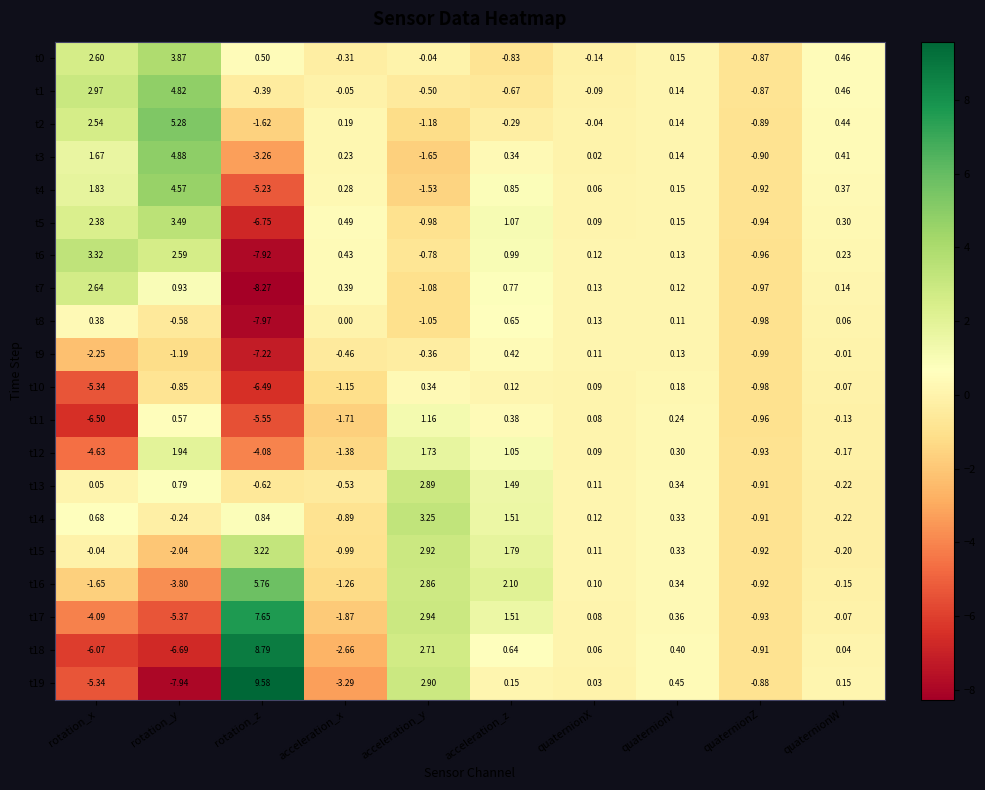

At which category is the sum across all series the highest?

acceleration_y